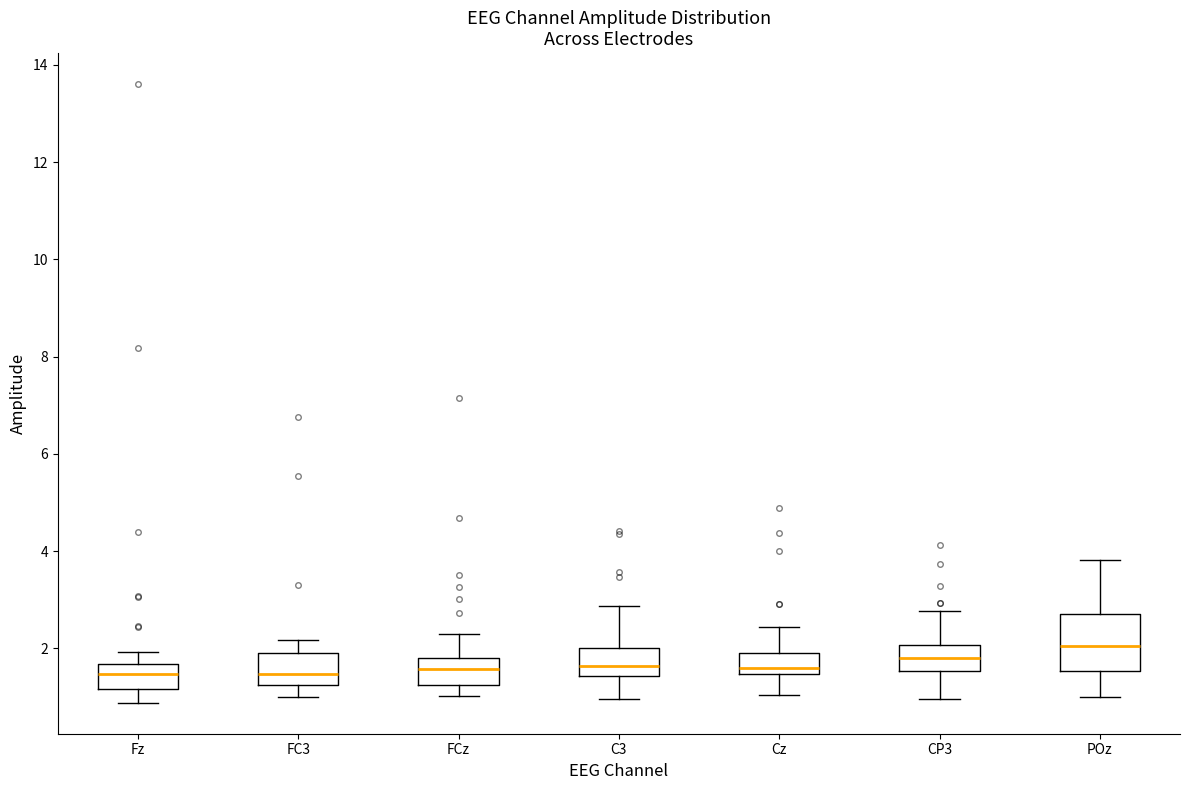

Which box is the tallest, from its lower edge to its upper edge?

POz